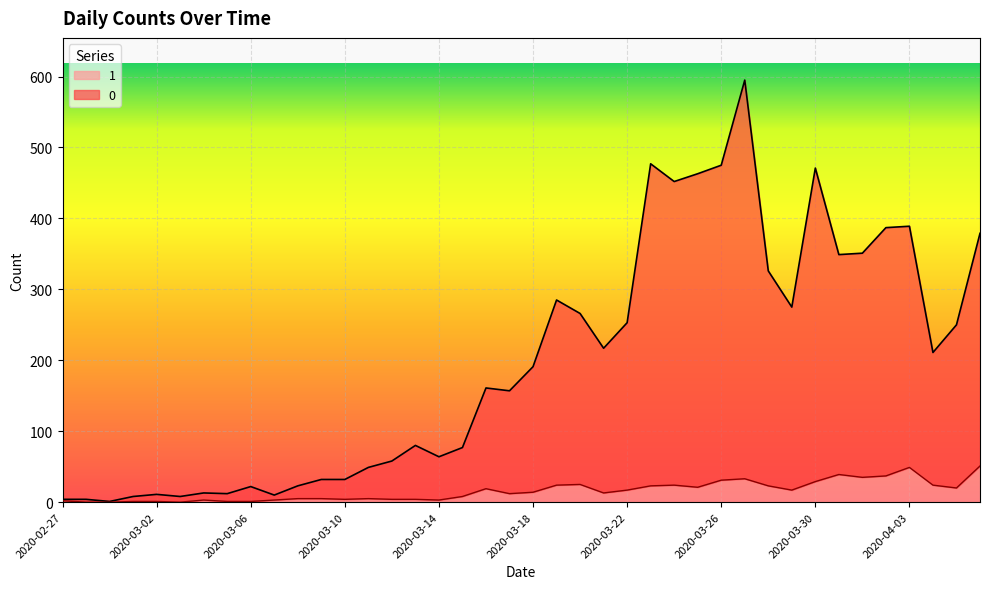

How many categories are shown in the chart?

40